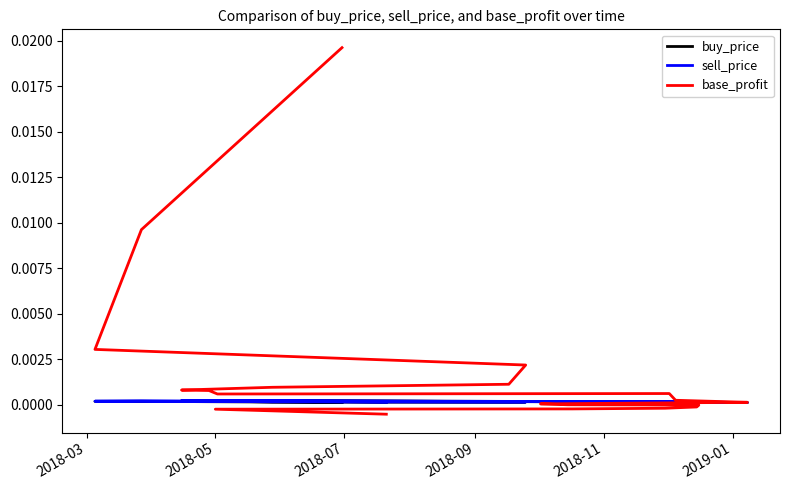

In base_profit, how many points are higher than both neighbors (excluding endpoints)?

1